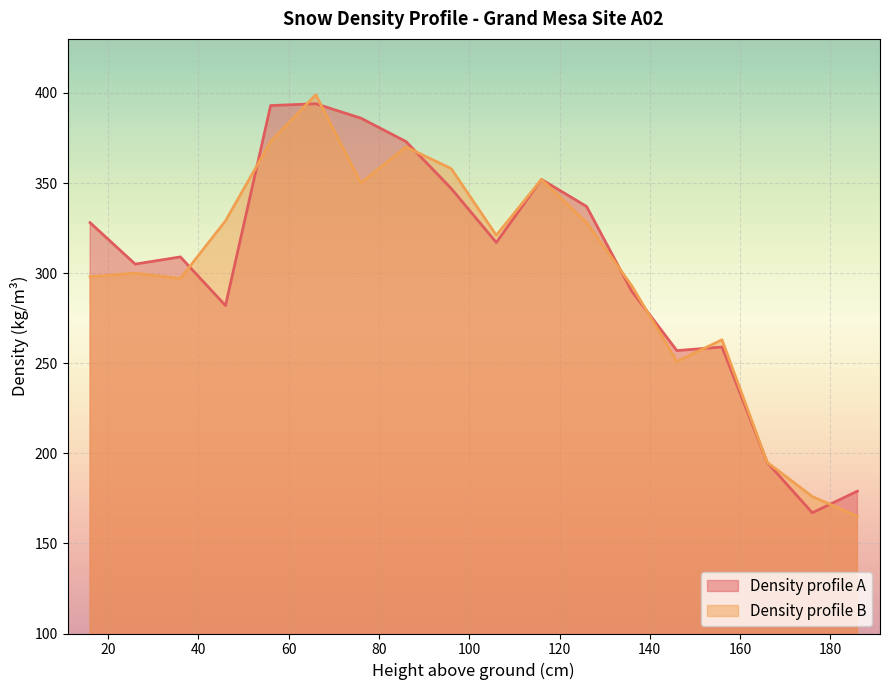

List the series in order of their overall mean, highest first.

Density profile A, Density profile B